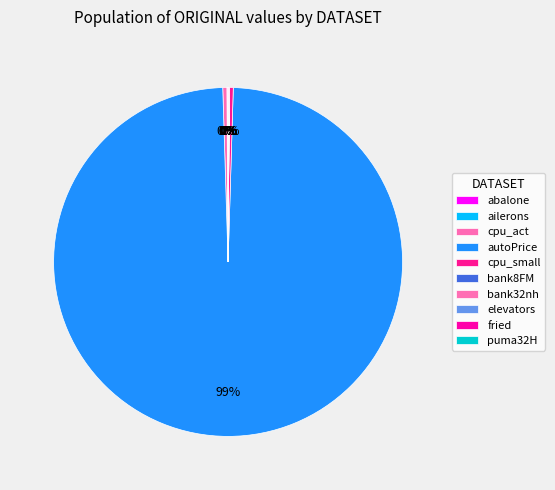

To the nearest percent, what is the difference between the largest and smallest slice percentages?

99%